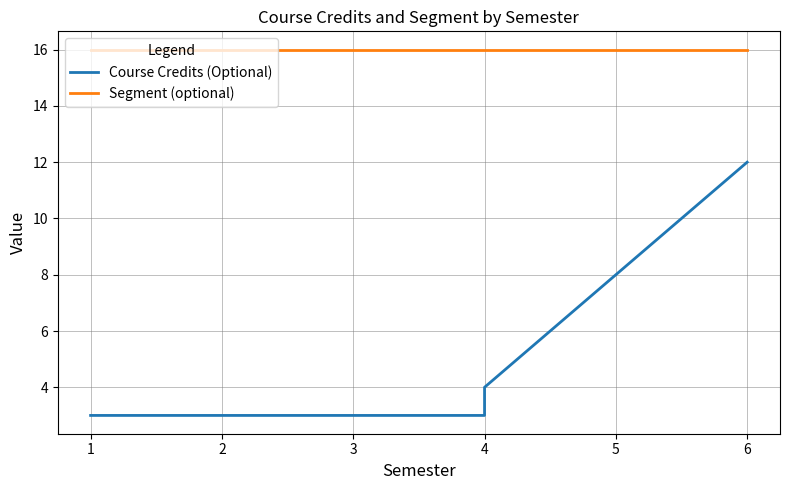

What is the total value across all series at 2?

19